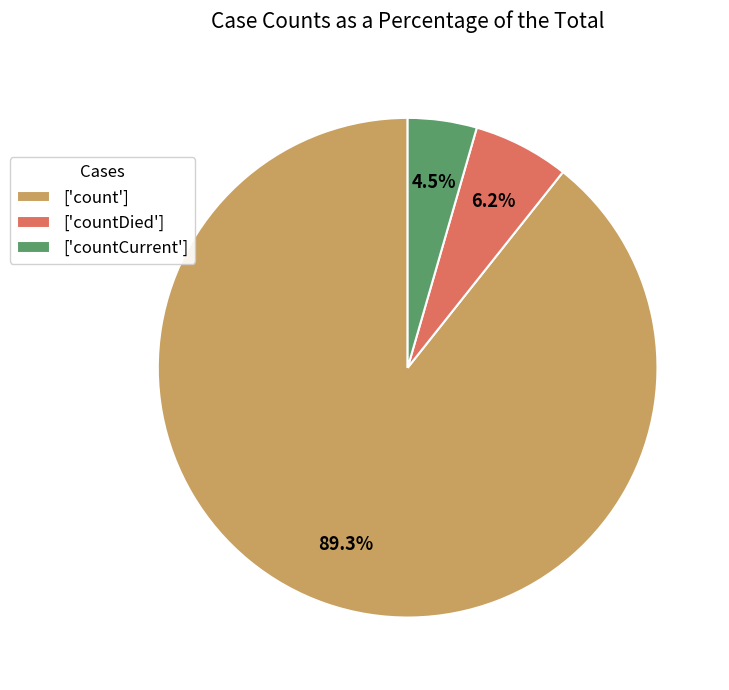

How many slices are in this pie chart?

3